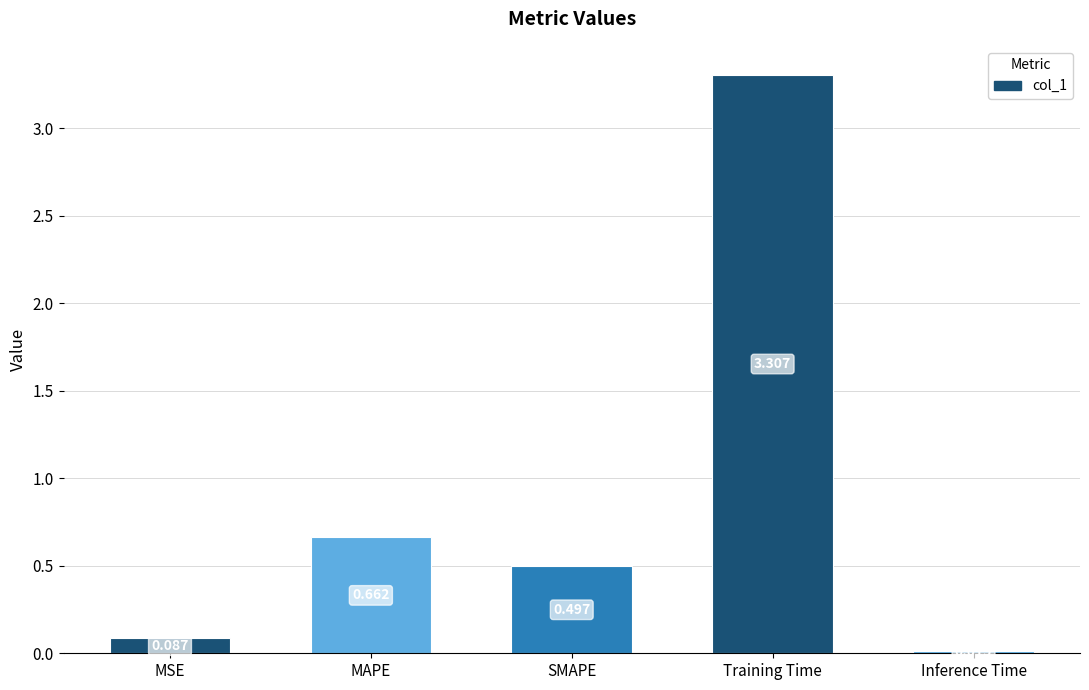

Does the chart contain stacked bars?

No